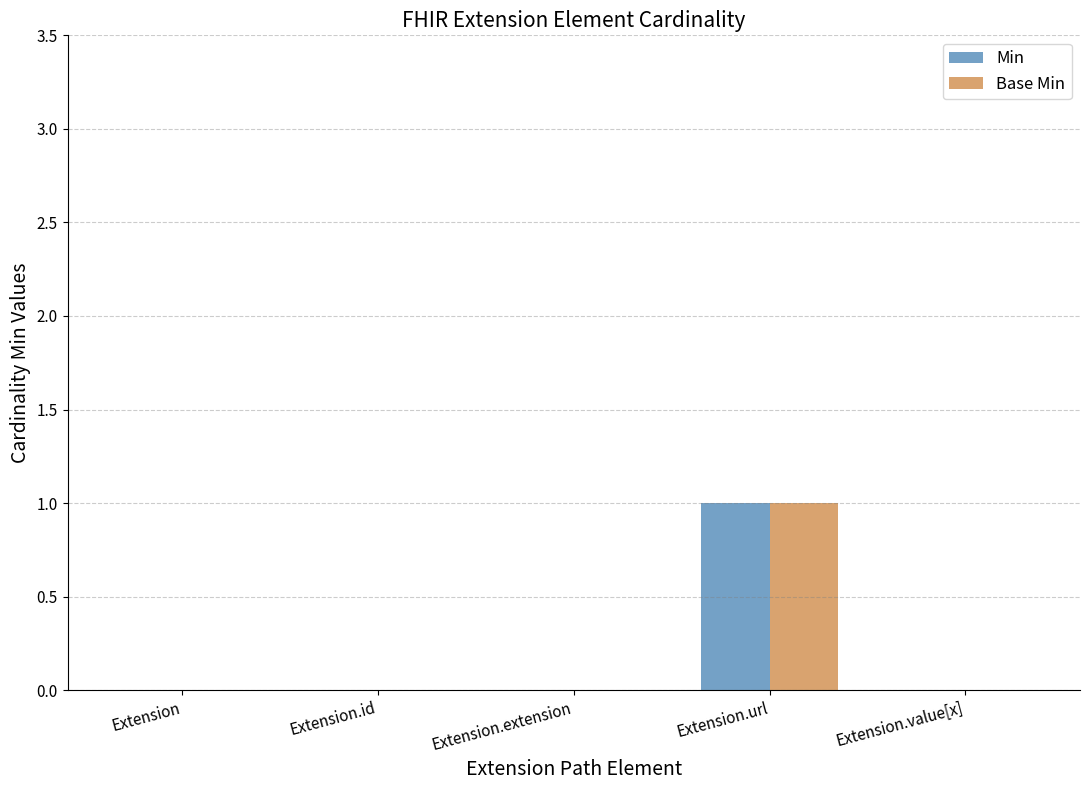

Count the number of data series in this chart.

2